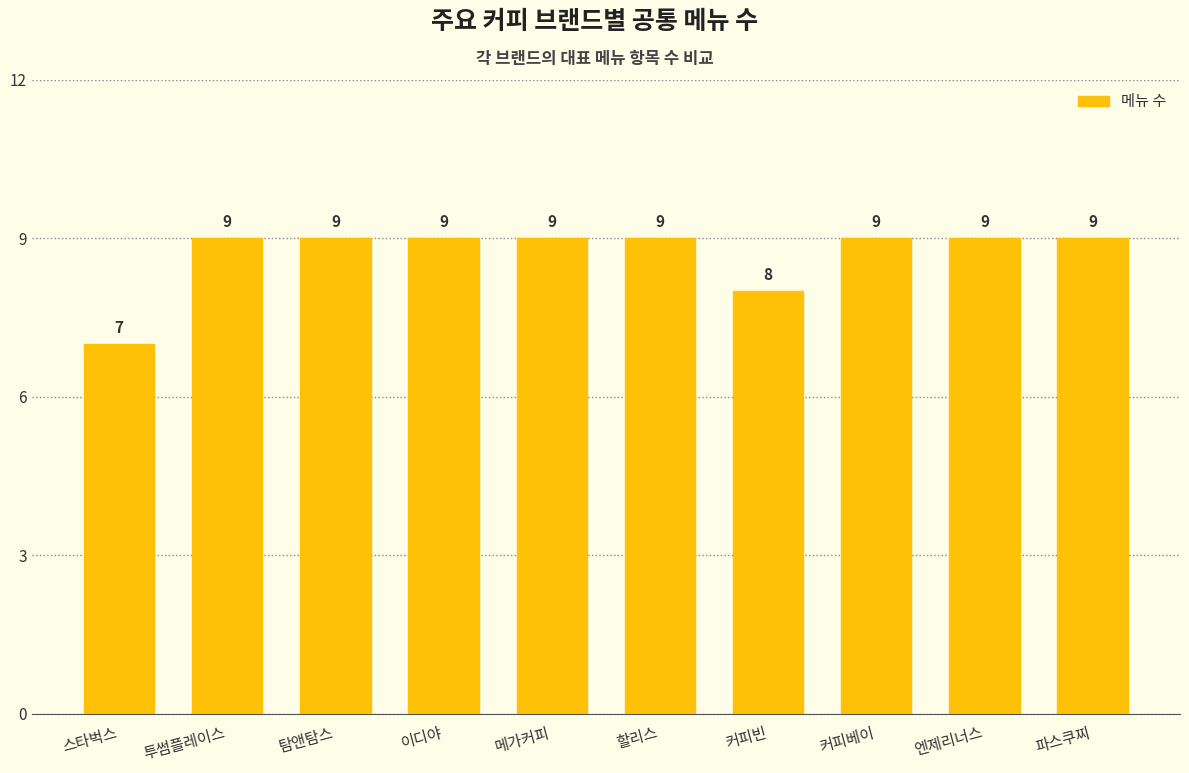

Where is the data nearest to the value 8?

커피빈